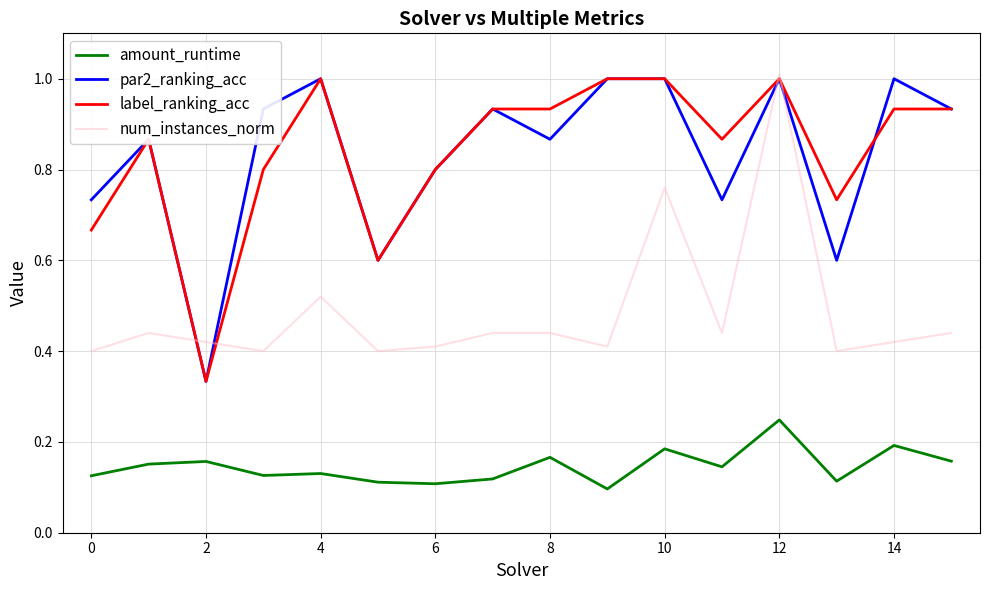

What is the greatest value displayed?

1.0